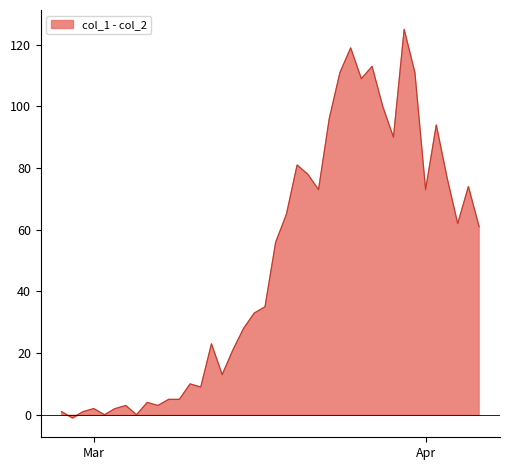

List the labels in order of value, largest first.

2020-03-30, 2020-03-25, 2020-03-27, 2020-03-24, 2020-03-31, 2020-03-26, 2020-03-28, 2020-03-23, 2020-04-02, 2020-03-29, 2020-03-20, 2020-03-21, 2020-04-03, 2020-04-05, 2020-03-22, 2020-04-01, 2020-03-19, 2020-04-04, 2020-04-06, 2020-03-18, 2020-03-17, 2020-03-16, 2020-03-15, 2020-03-12, 2020-03-14, 2020-03-13, 2020-03-10, 2020-03-11, 2020-03-08, 2020-03-09, 2020-03-06, 2020-03-04, 2020-03-07, 2020-03-01, 2020-03-03, 2020-02-27, 2020-02-29, 2020-03-02, 2020-03-05, 2020-02-28